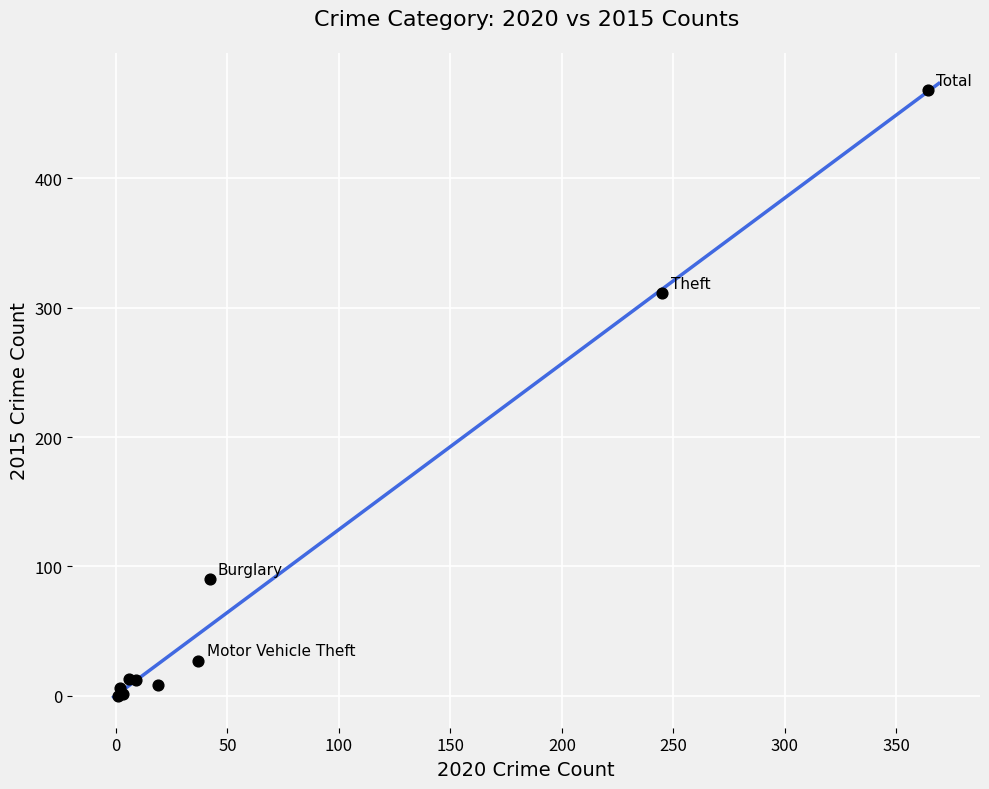

What Y value in the scatter plot is closest to 234?

311